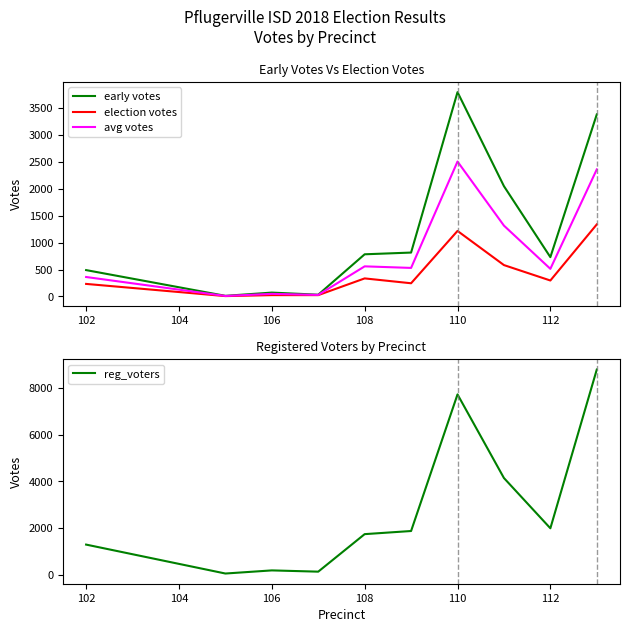

True or false: reg_voters and avg votes cross at least once.

False